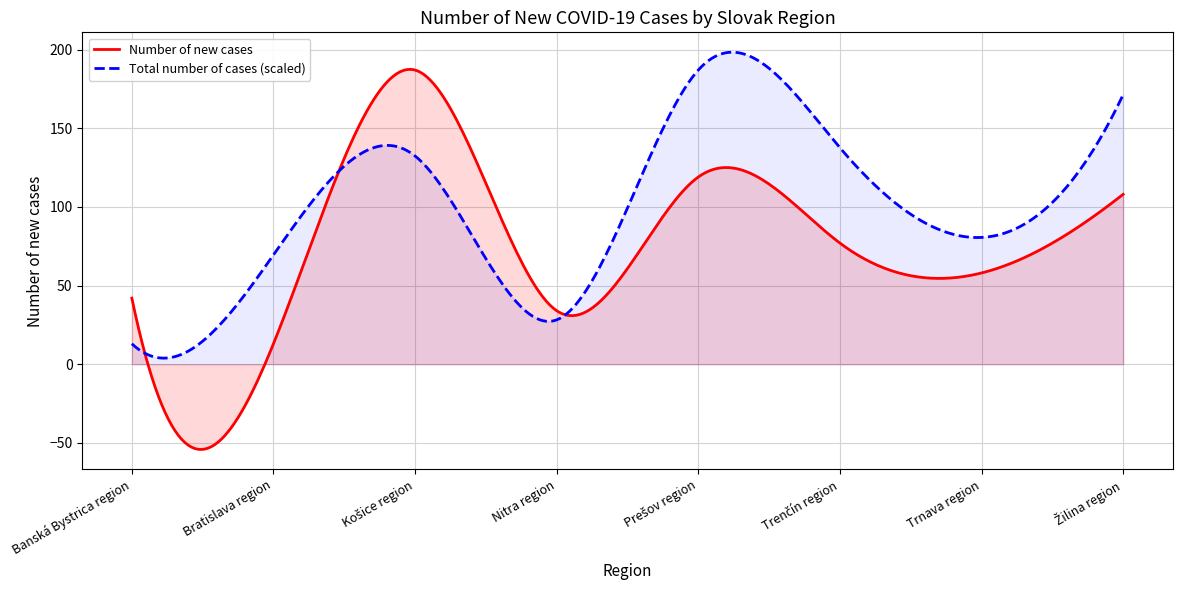

What is the change in value from Košice region to Nitra region?

-153